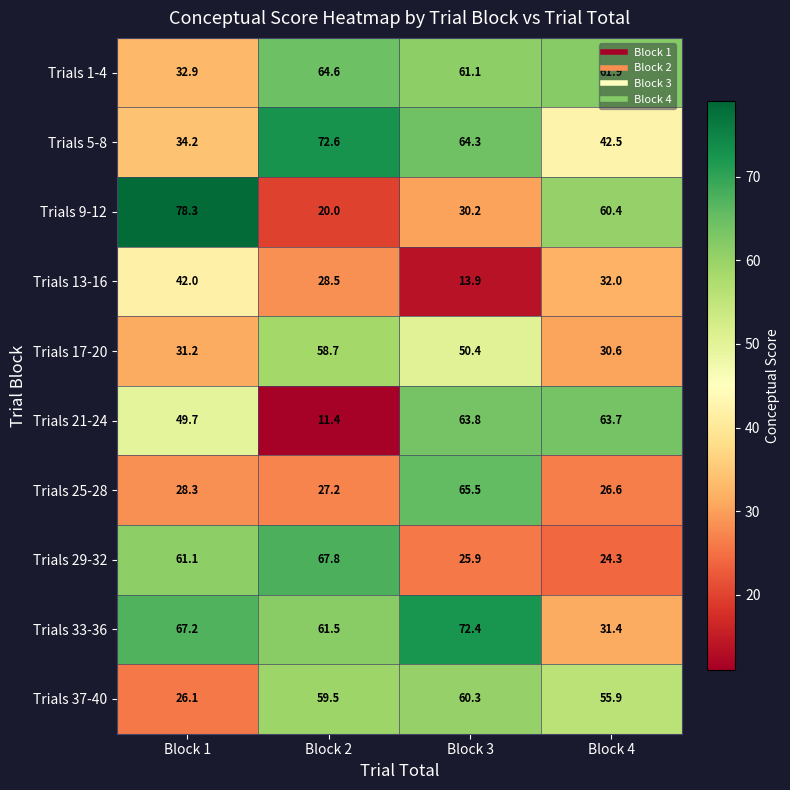

Which series has the largest range (max minus min)?

Trials 9-12